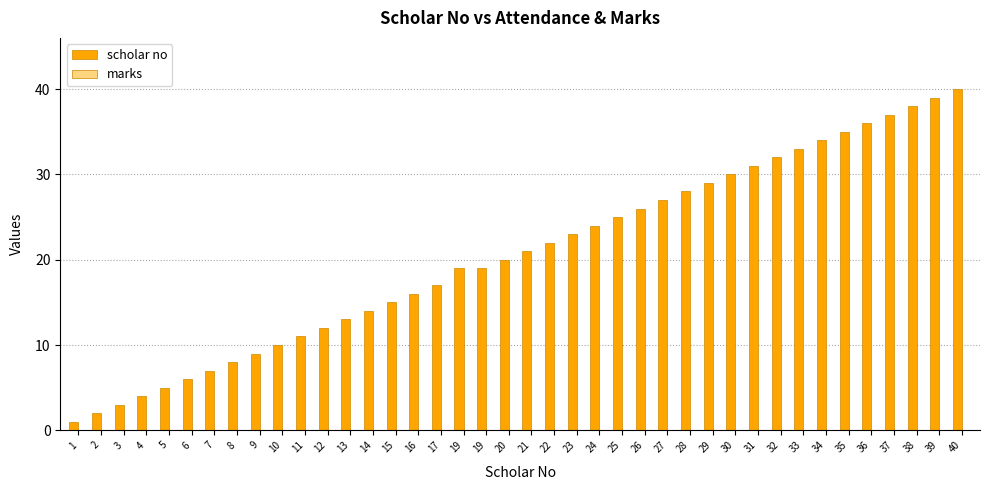

Which has a higher value, 20 or 6?

20